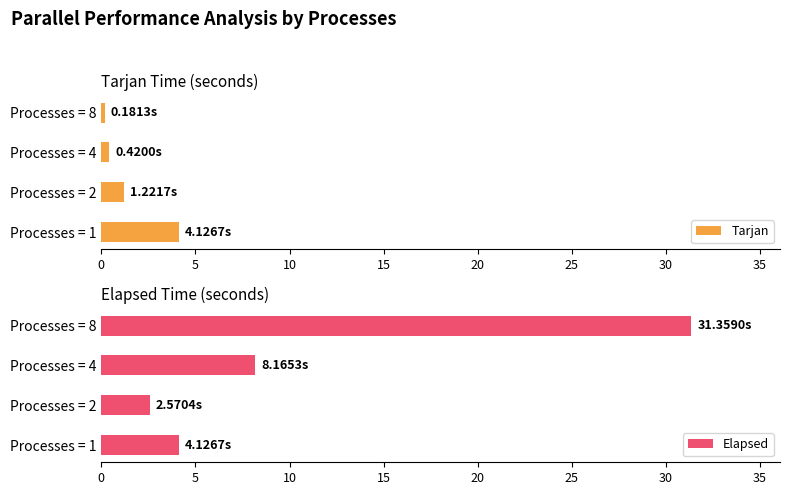

List the series in order of their peak value, highest first.

Elapsed, Tarjan